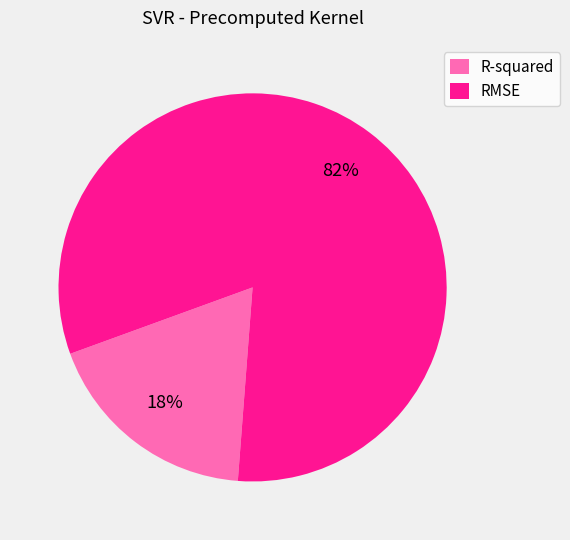

Which slice is the smallest?

R-squared